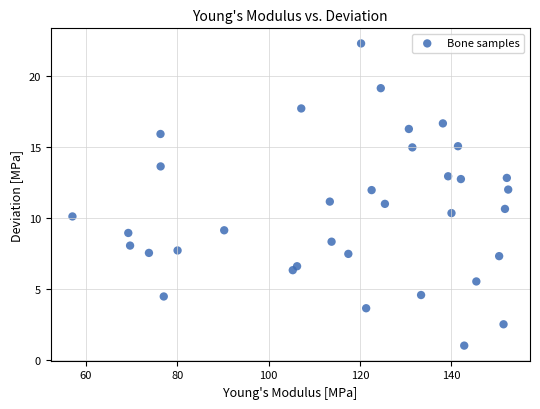

What is the range of Y values (max minus min)?

21.2